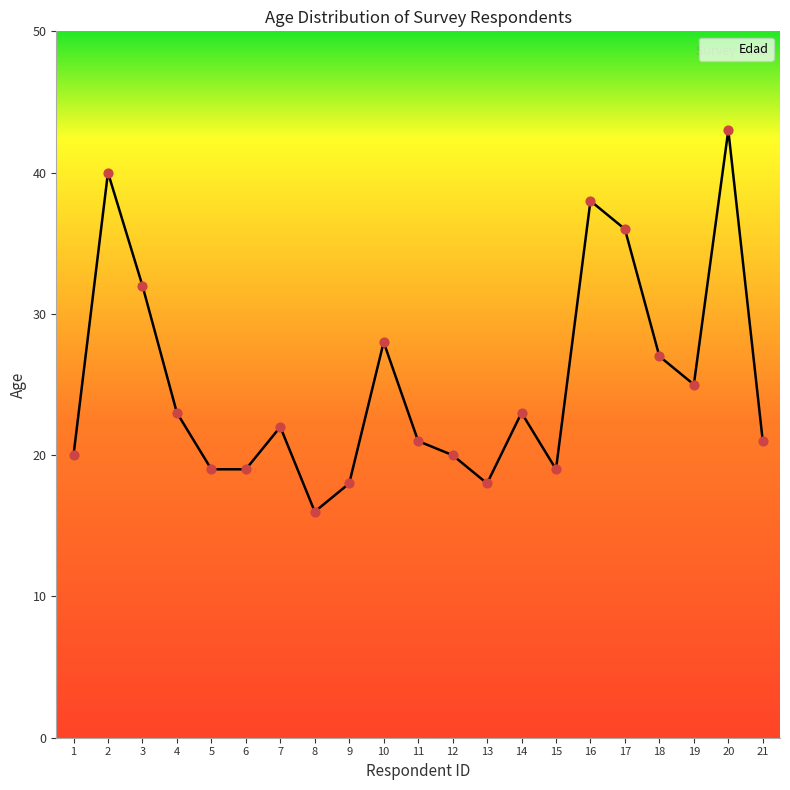

Between 11 and 4, which is larger?

4